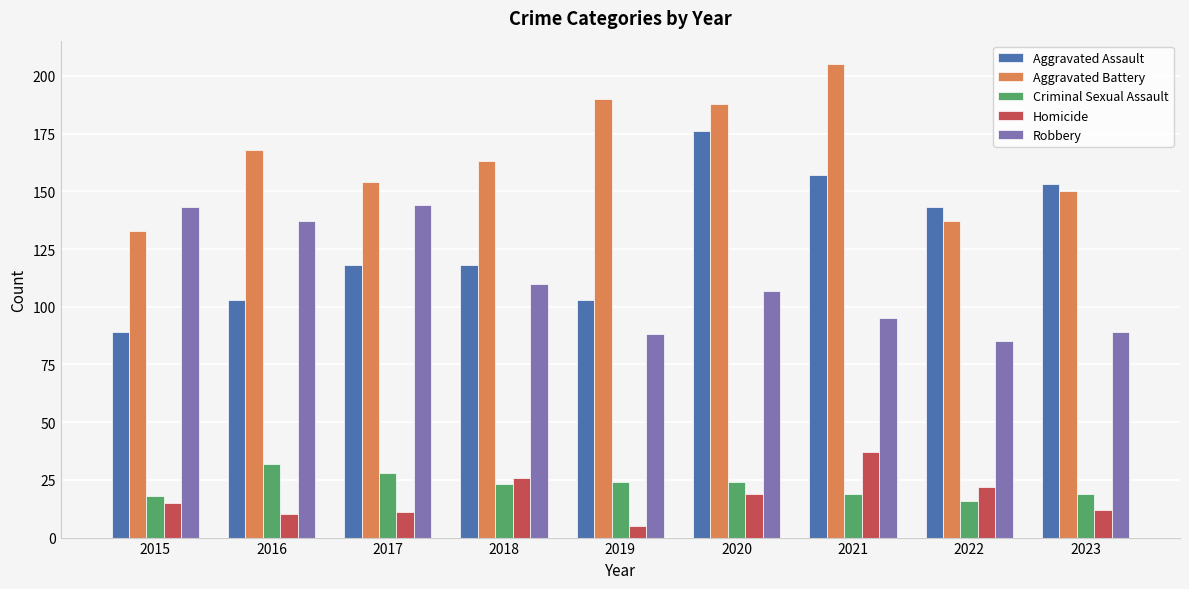

Which series has the largest range (max minus min)?

Aggravated Assault